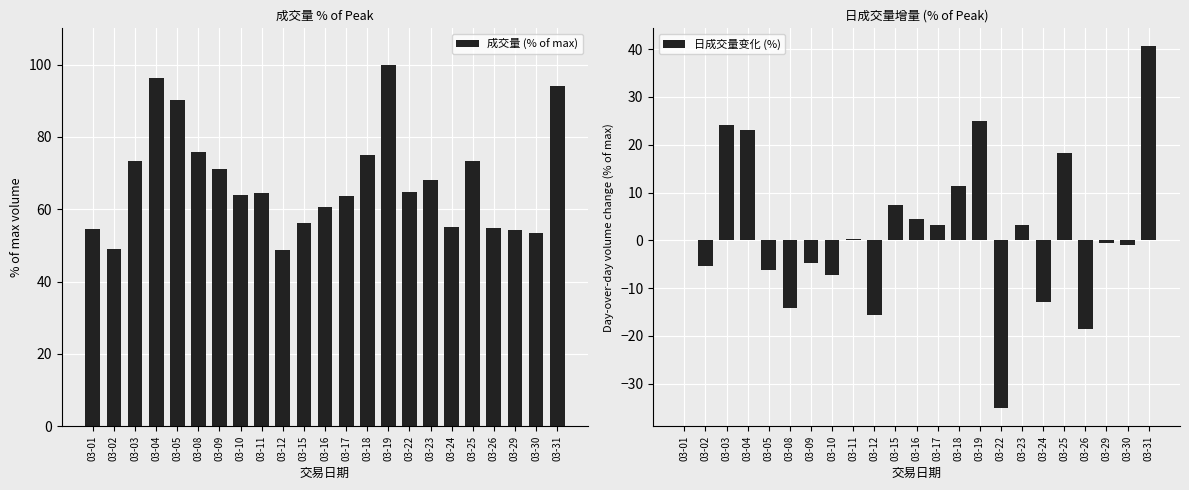

At which category is the sum across all series the highest?

03-31